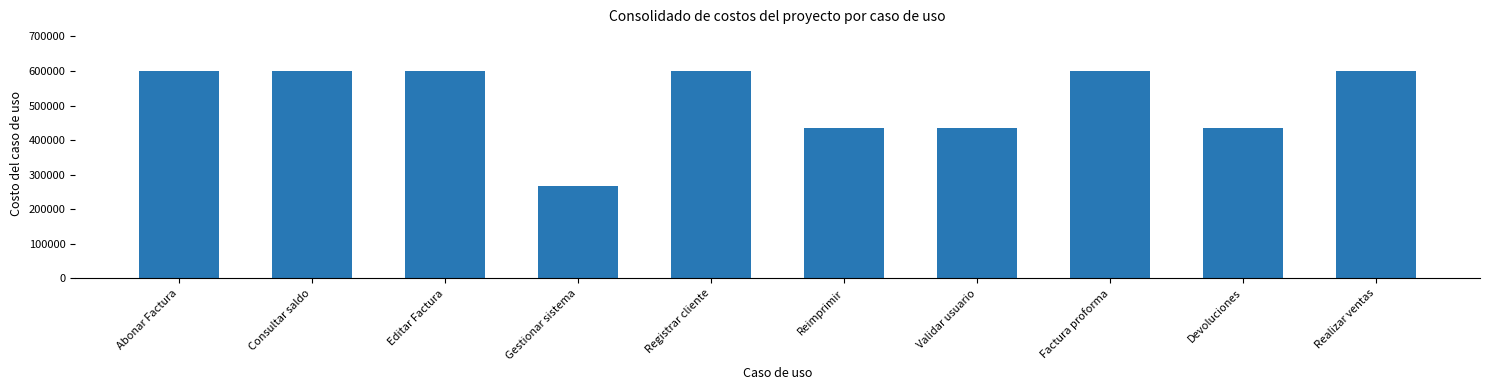

Reading left to right, extract all data points from this chart.

Abonar Factura=600536.4	Consultar saldo=600536.4	Editar Factura=600536.4	Gestionar sistema=266905.1	Registrar cliente=600536.4	Reimprimir=433720.8	Validar usuario=433720.8	Factura proforma=600536.4	Devoluciones=433720.8	Realizar ventas=600536.4